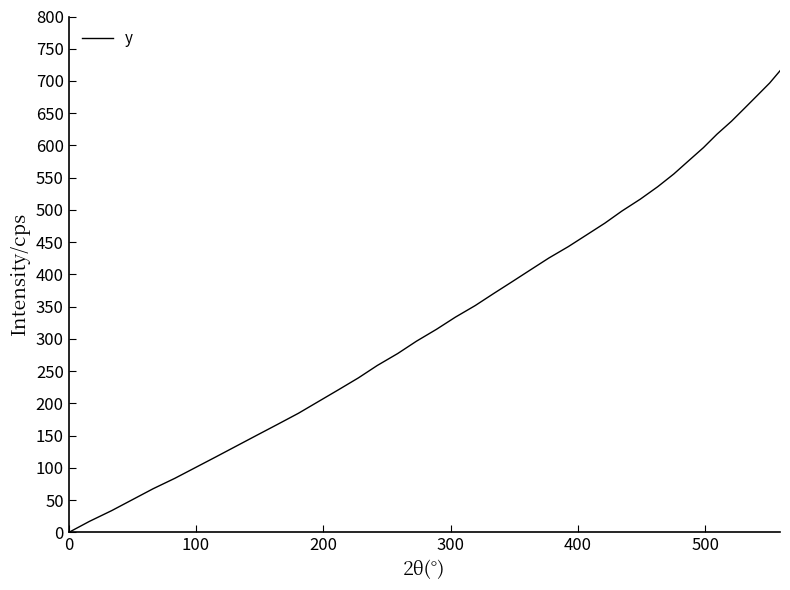

What is the greatest value displayed?

715.8